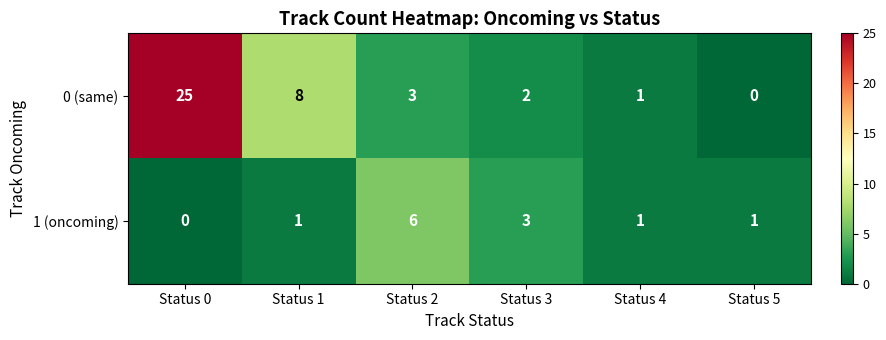

What is the maximum value for 0 (same)?

25